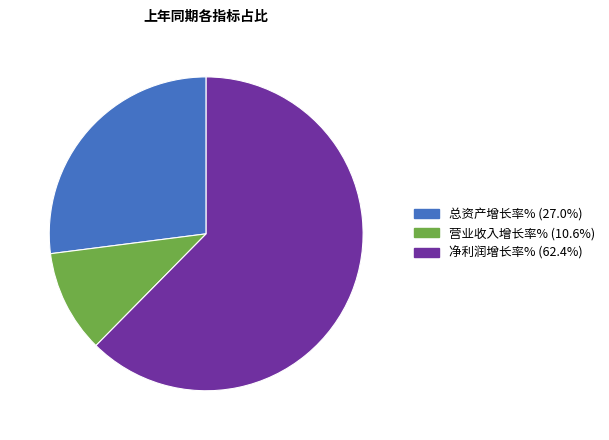

Count the number of slices in the pie.

3